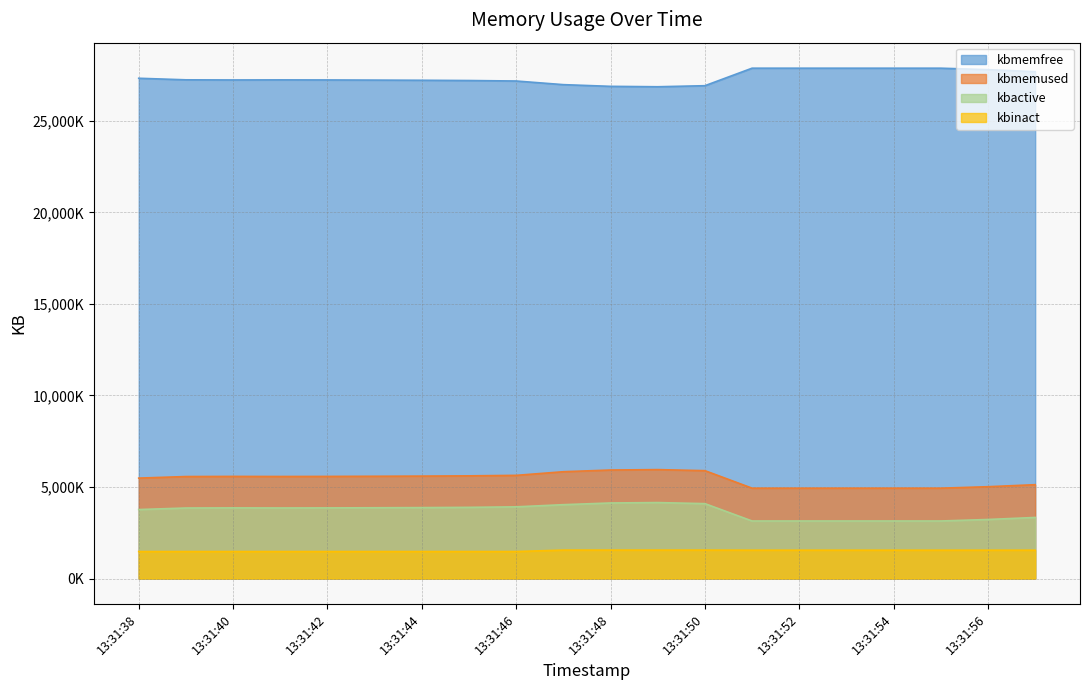

At which label does kbactive reach its minimum?

13:31:51